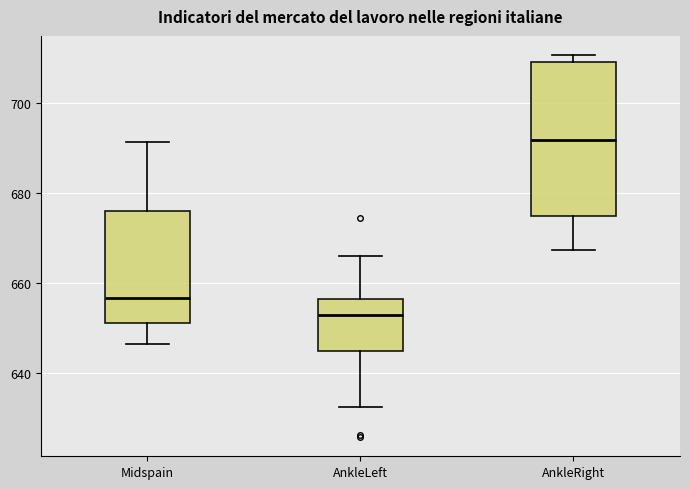

Reading left to right, transcribe this box plot: for each box, give where its median line is, the range the box spans, and where its two whiskers end, as read against the y-axis. The values are not printed on the chart, so give them approximately, as read against the axis.

Midspain: median 656, box 652 to 676, whiskers 646 to 692
AnkleLeft: median 652, box 644 to 656, whiskers 632 to 666
AnkleRight: median 692, box 674 to 710, whiskers 668 to 710 (just above the box's upper edge)